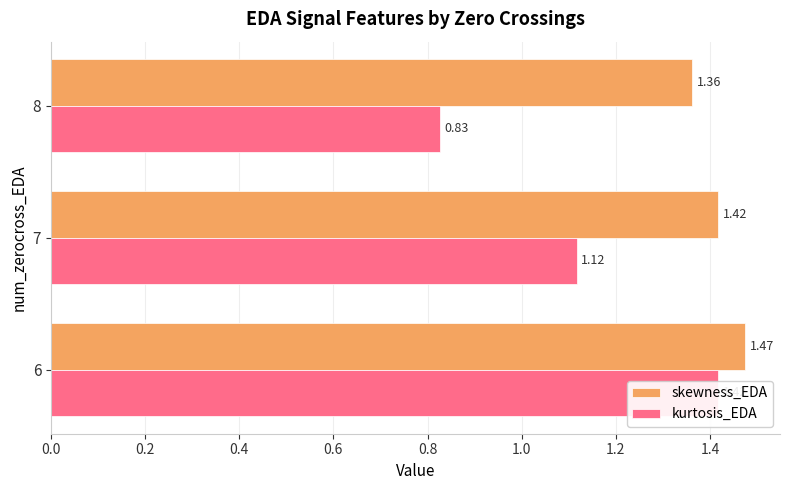

Count the number of categories in the chart.

3